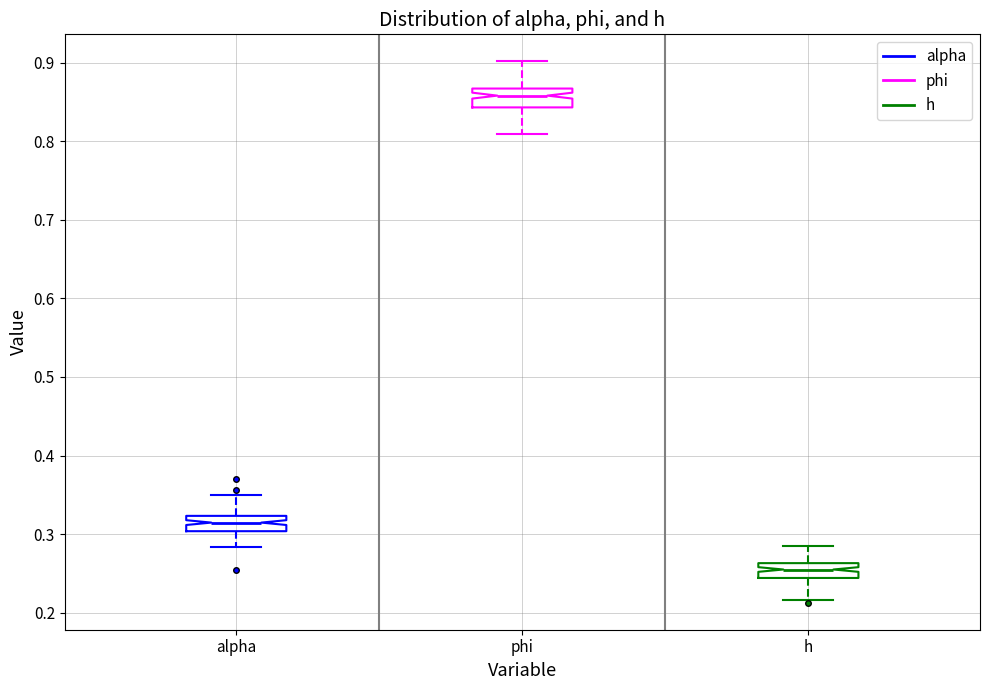

Which box has the lowest median line?

h